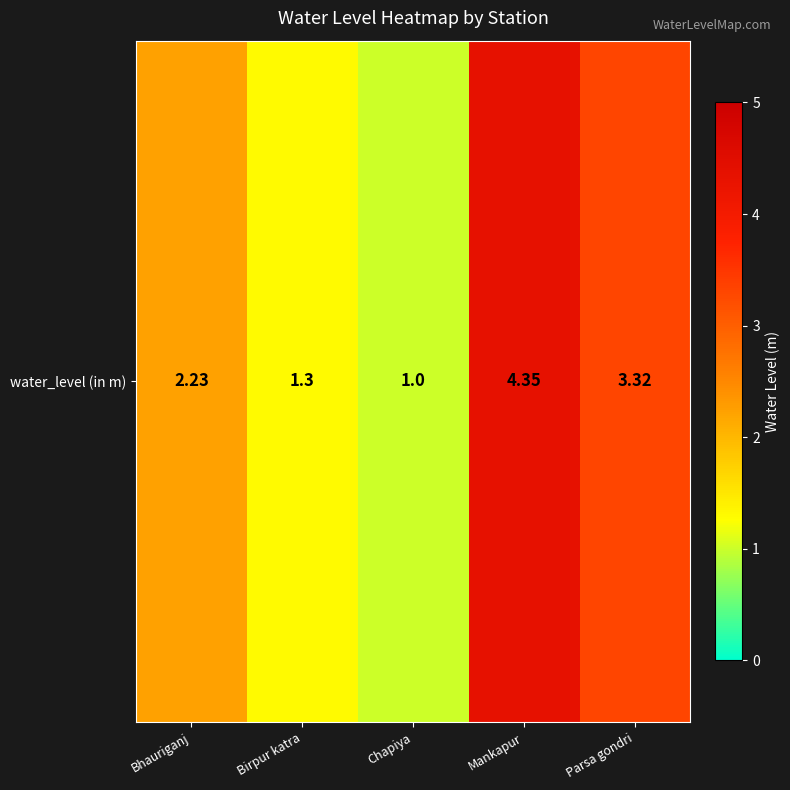

What is the average value?

2.4